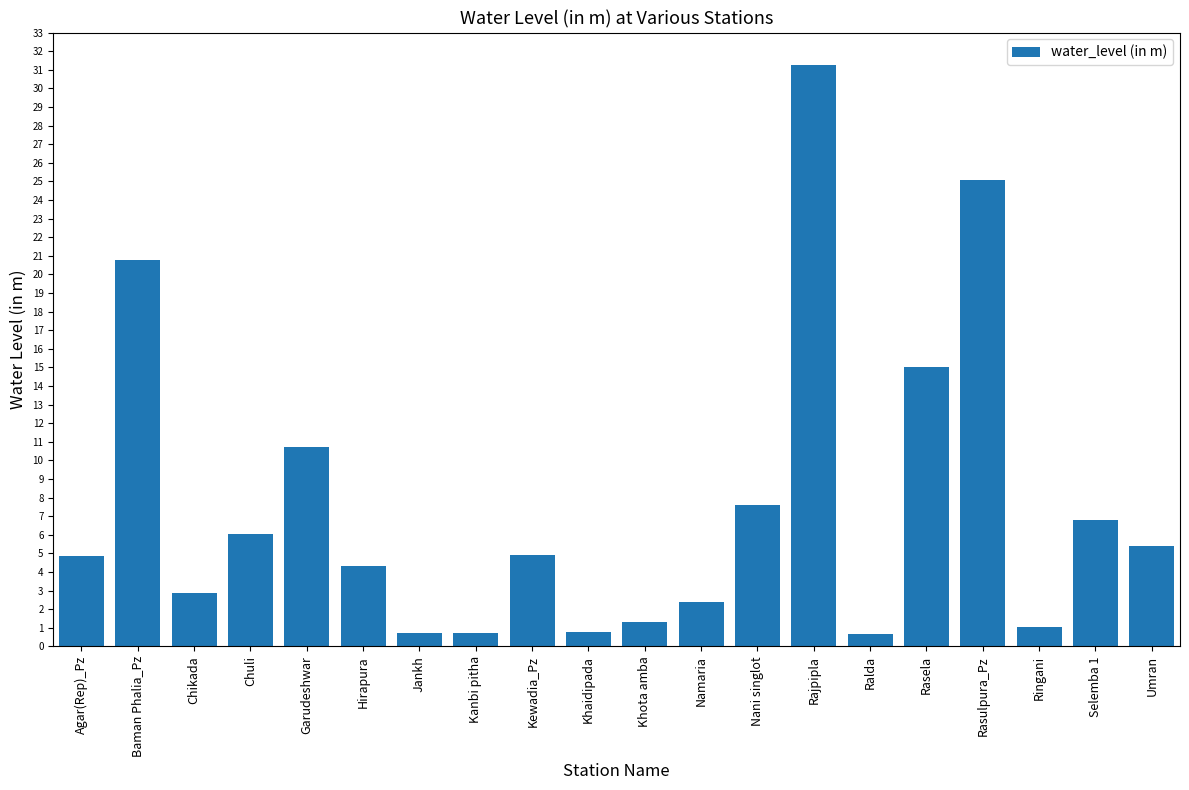

True or false: the data shows 10.7 at Garudeshwar.

True